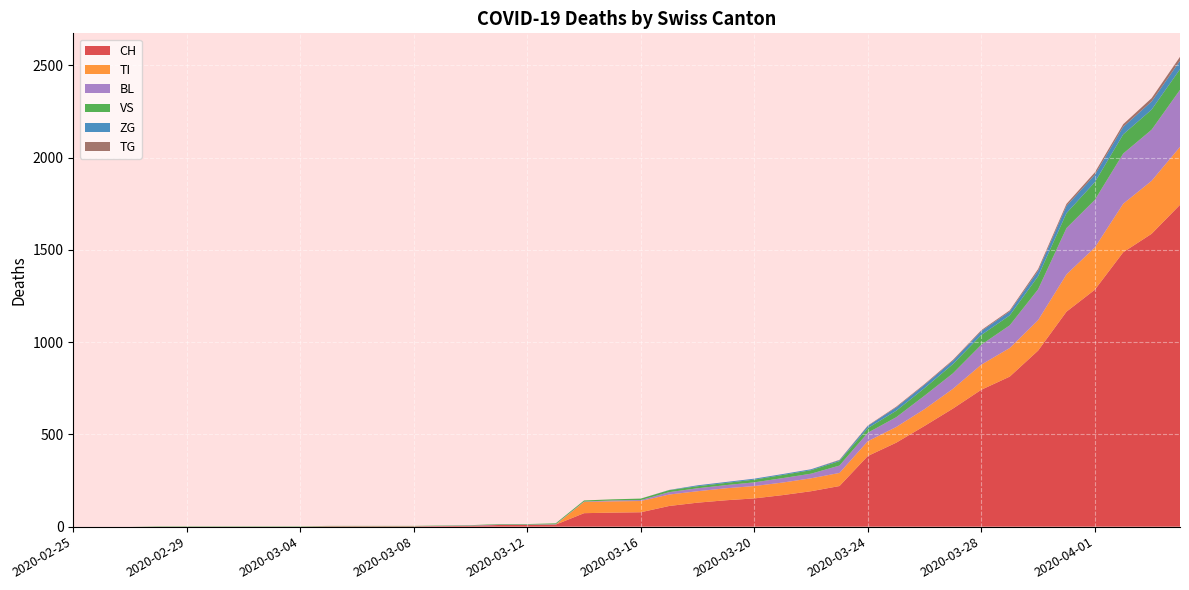

Reading right to left, extract all data points from this chart.

CH: 2020-04-04=1744	2020-04-03=1587	2020-04-02=1487	2020-04-01=1284	2020-03-31=1165	2020-03-30=954	2020-03-29=813	2020-03-28=742	2020-03-27=640	2020-03-26=546	2020-03-25=455	2020-03-24=383	2020-03-23=220	2020-03-22=192	2020-03-21=171	2020-03-20=153	2020-03-19=143	2020-03-18=130	2020-03-17=112	2020-03-16=78	2020-03-15=76	2020-03-14=73	2020-03-13=11	2020-03-12=9	2020-03-11=9	2020-03-10=4	2020-03-09=3	2020-03-08=2	2020-03-07=2	2020-03-06=2	2020-03-05=2	2020-03-04=0	2020-03-03=0	2020-03-02=0	2020-03-01=0	2020-02-29=0	2020-02-28=0	2020-02-27=0	2020-02-26=0	2020-02-25=0
TI: 2020-04-04=314	2020-04-03=287	2020-04-02=263	2020-04-01=229	2020-03-31=202	2020-03-30=165	2020-03-29=155	2020-03-28=136	2020-03-27=107	2020-03-26=91	2020-03-25=85	2020-03-24=80	2020-03-23=71	2020-03-22=70	2020-03-21=68	2020-03-20=67	2020-03-19=65	2020-03-18=62	2020-03-17=62	2020-03-16=61	2020-03-15=61	2020-03-14=61	2020-03-13=0	2020-03-12=0	2020-03-11=0	2020-03-10=0	2020-03-09=0	2020-03-08=0	2020-03-07=0	2020-03-06=0	2020-03-05=0	2020-03-04=0	2020-03-03=0	2020-03-02=0	2020-03-01=0	2020-02-29=0	2020-02-28=0	2020-02-27=0	2020-02-26=0	2020-02-25=0
BL: 2020-04-04=309	2020-04-03=277	2020-04-02=272	2020-04-01=258	2020-03-31=251	2020-03-30=167	2020-03-29=123	2020-03-28=108	2020-03-27=84	2020-03-26=73	2020-03-25=53	2020-03-24=46	2020-03-23=40	2020-03-22=25	2020-03-21=24	2020-03-20=20	2020-03-19=17	2020-03-18=16	2020-03-17=13	2020-03-16=5	2020-03-15=5	2020-03-14=2	2020-03-13=2	2020-03-12=2	2020-03-11=2	2020-03-10=2	2020-03-09=1	2020-03-08=0	2020-03-07=0	2020-03-06=0	2020-03-05=0	2020-03-04=0	2020-03-03=0	2020-03-02=0	2020-03-01=0	2020-02-29=0	2020-02-28=0	2020-02-27=0	2020-02-26=0	2020-02-25=0
VS: 2020-04-04=112	2020-04-03=109	2020-04-02=104	2020-04-01=96	2020-03-31=81	2020-03-30=71	2020-03-29=54	2020-03-28=53	2020-03-27=50	2020-03-26=41	2020-03-25=35	2020-03-24=25	2020-03-23=24	2020-03-22=19	2020-03-21=17	2020-03-20=15	2020-03-19=12	2020-03-18=11	2020-03-17=11	2020-03-16=8	2020-03-15=6	2020-03-14=6	2020-03-13=5	2020-03-12=3	2020-03-11=3	2020-03-10=2	2020-03-09=2	2020-03-08=2	2020-03-07=2	2020-03-06=2	2020-03-05=2	2020-03-04=2	2020-03-03=2	2020-03-02=2	2020-03-01=2	2020-02-29=2	2020-02-28=2	2020-02-27=0	2020-02-26=0	2020-02-25=0
ZG: 2020-04-04=46	2020-04-03=44	2020-04-02=41	2020-04-01=40	2020-03-31=39	2020-03-30=29	2020-03-29=21	2020-03-28=21	2020-03-27=18	2020-03-26=18	2020-03-25=18	2020-03-24=12	2020-03-23=5	2020-03-22=5	2020-03-21=5	2020-03-20=5	2020-03-19=5	2020-03-18=5	2020-03-17=1	2020-03-16=0	2020-03-15=0	2020-03-14=0	2020-03-13=0	2020-03-12=0	2020-03-11=0	2020-03-10=0	2020-03-09=0	2020-03-08=0	2020-03-07=0	2020-03-06=0	2020-03-05=0	2020-03-04=0	2020-03-03=0	2020-03-02=0	2020-03-01=0	2020-02-29=0	2020-02-28=0	2020-02-27=0	2020-02-26=0	2020-02-25=0
TG: 2020-04-04=21	2020-04-03=18	2020-04-02=14	2020-04-01=13	2020-03-31=11	2020-03-30=10	2020-03-29=6	2020-03-28=5	2020-03-27=5	2020-03-26=4	2020-03-25=4	2020-03-24=2	2020-03-23=2	2020-03-22=0	2020-03-21=0	2020-03-20=0	2020-03-19=0	2020-03-18=0	2020-03-17=0	2020-03-16=0	2020-03-15=0	2020-03-14=0	2020-03-13=0	2020-03-12=0	2020-03-11=0	2020-03-10=0	2020-03-09=0	2020-03-08=0	2020-03-07=0	2020-03-06=0	2020-03-05=0	2020-03-04=0	2020-03-03=0	2020-03-02=0	2020-03-01=0	2020-02-29=0	2020-02-28=0	2020-02-27=0	2020-02-26=0	2020-02-25=0